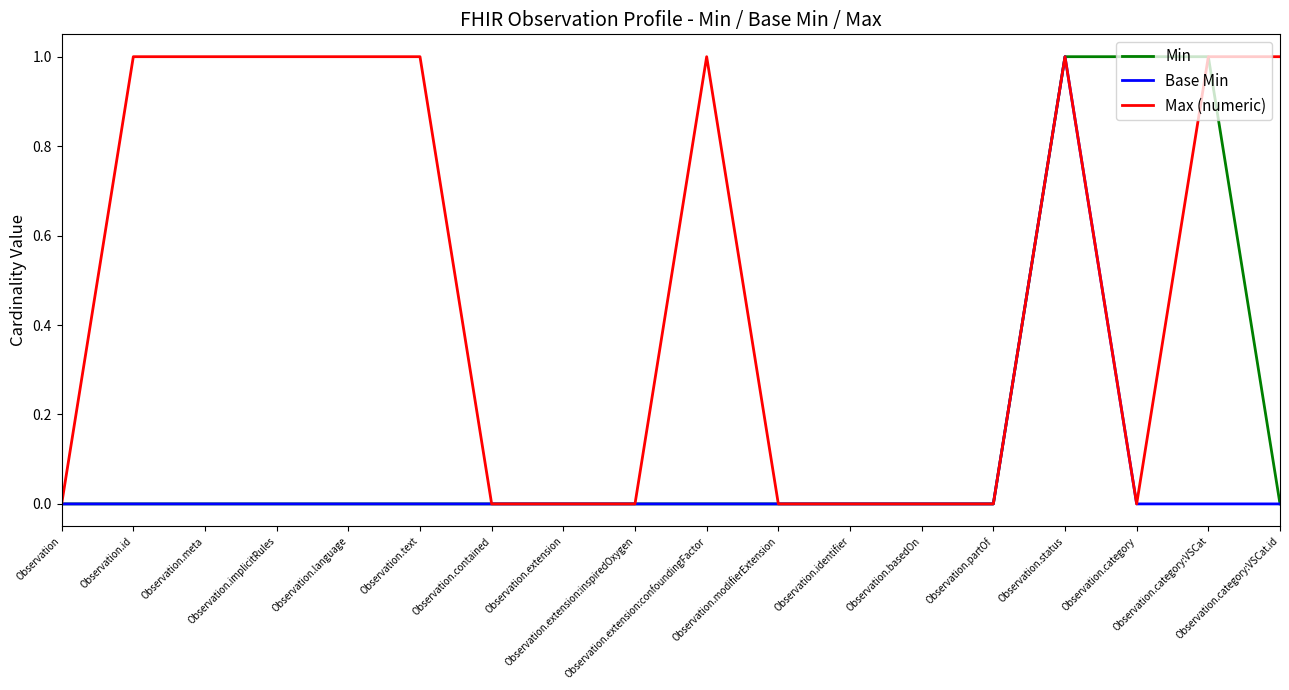

List the series in order of their overall mean, lowest first.

Base Min, Min, Max (numeric)